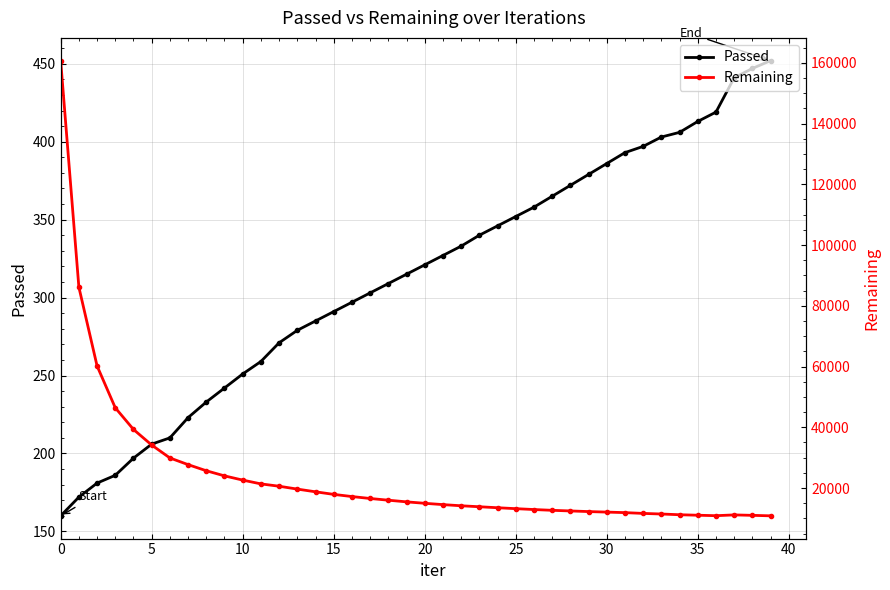

Is it true that Remaining equals 13851 at 23?

True